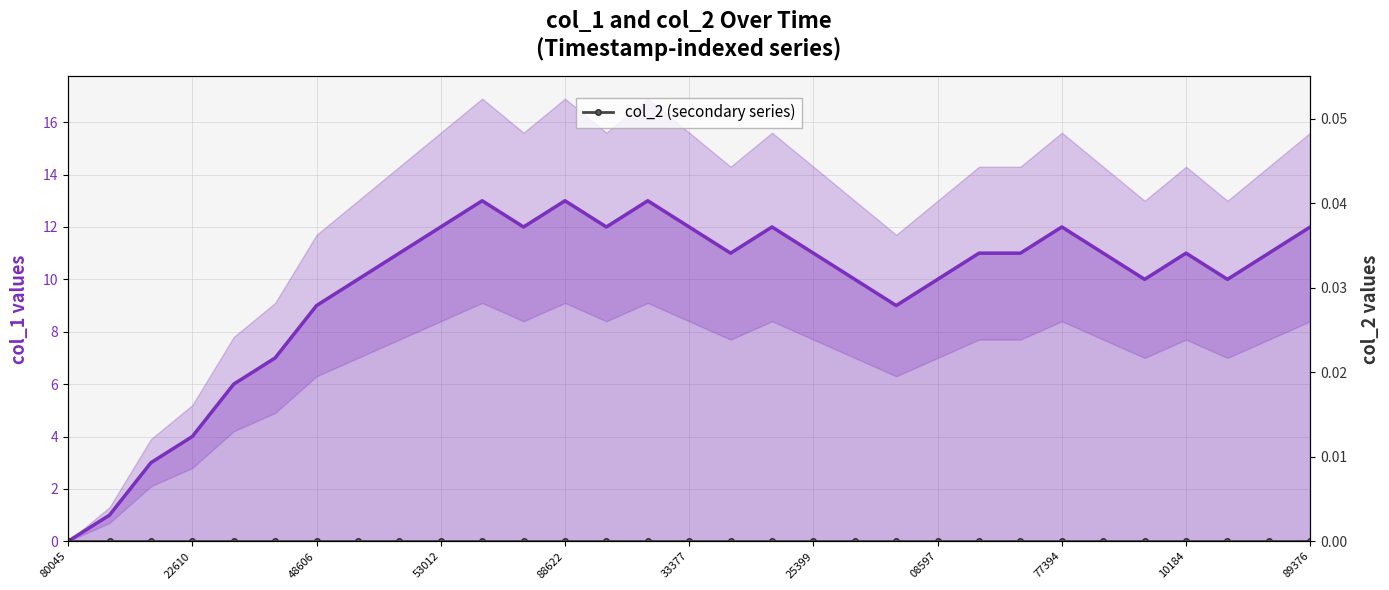

Reading right to left, transcribe all the data shown in this chart.

col_1 (primary series): 12	11	10	11	10	11	12	11	11	10	9	10	11	12	11	12	13	12	13	12	13	12	11	10	9	7	6	4	3	1	0
col_2 (secondary series): 0	0	0	0	0	0	0	0	0	0	0	0	0	0	0	0	0	0	0	0	0	0	0	0	0	0	0	0	0	0	0